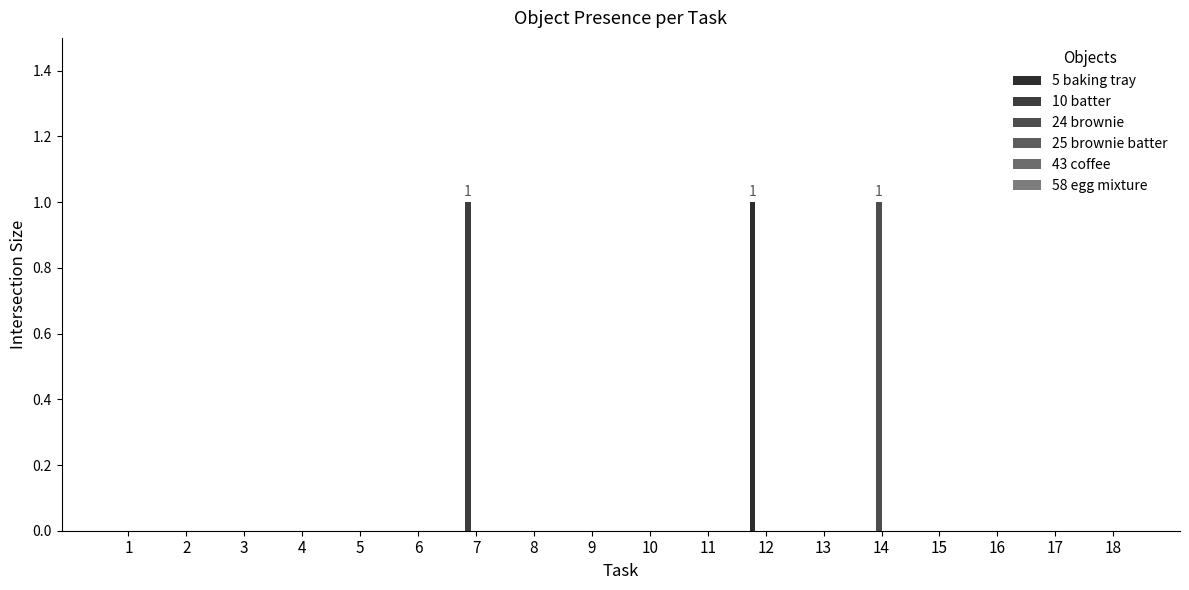

How many distinct data groups are displayed?

3